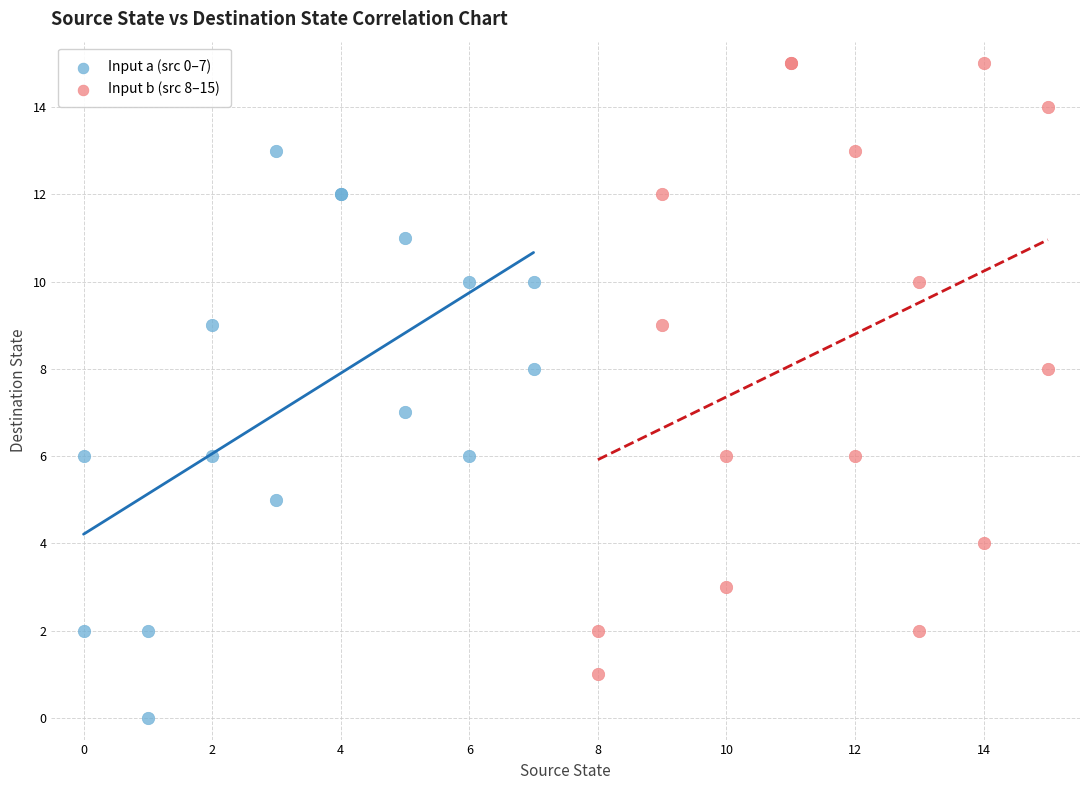

Which series reaches the maximum Y coordinate?

Input b (src 8–15)